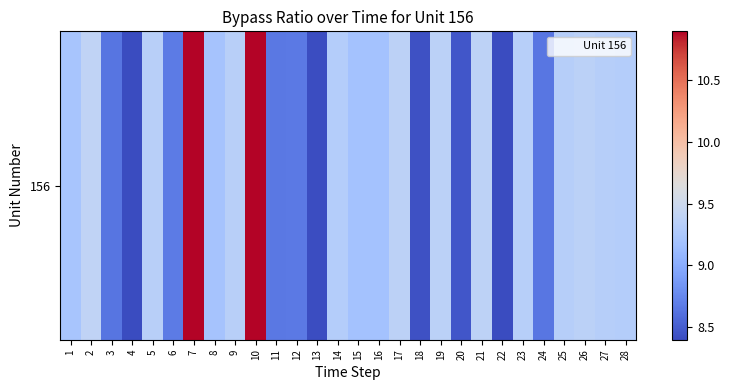

At which category does the chart reach its peak across all series?

7